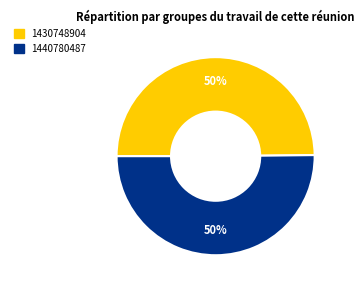

To the nearest percent, what portion does 1440780487 represent?

50%